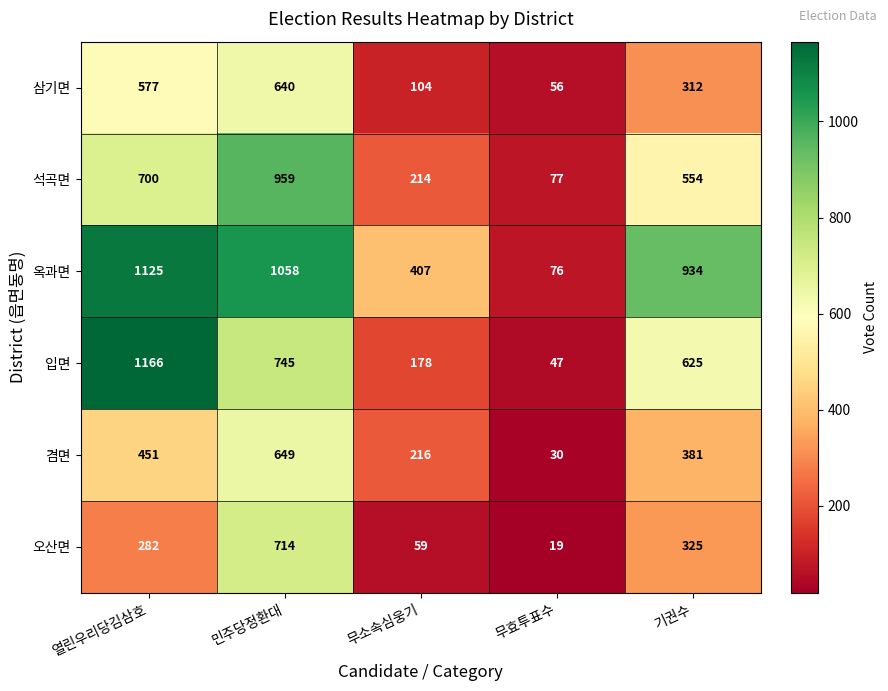

Reading left to right, what are all the values shown in this chart?

삼기면: 577	640	104	56	312
석곡면: 700	959	214	77	554
옥과면: 1125	1058	407	76	934
입면: 1166	745	178	47	625
겸면: 451	649	216	30	381
오산면: 282	714	59	19	325